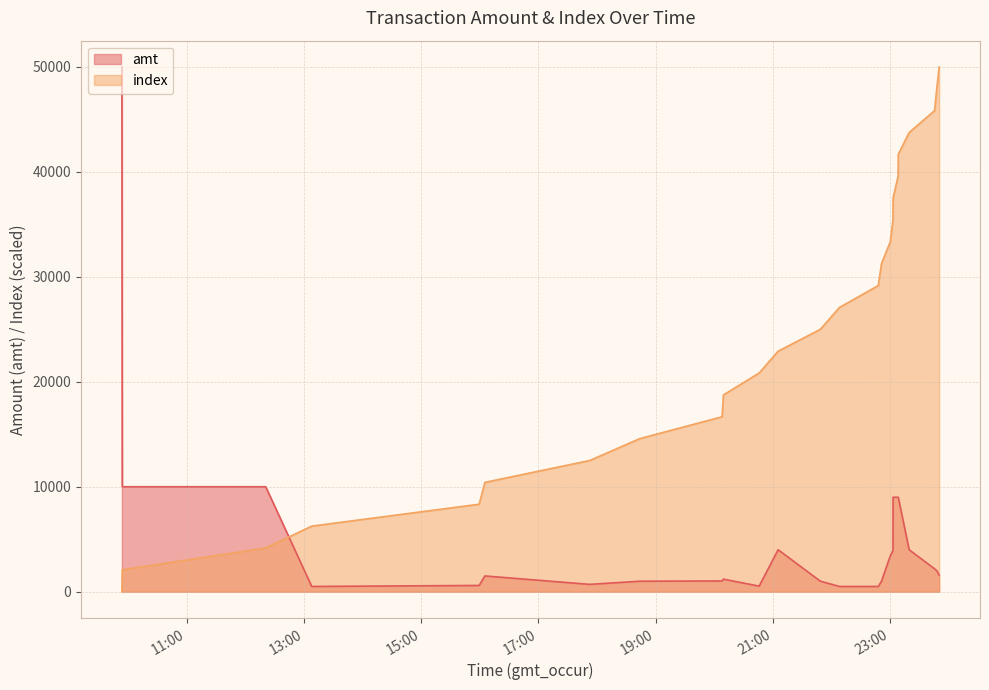

Reading left to right, what are all the values shown in this chart?

amt: 50000.0	10000.0	10000.0	500.0	596.5	1501.5	700.0	1000.0	1024.0	1200.0	530.0	4000.0	1001.0	500.0	498.4	1000.0	3400.0	3917.9	9000.0	9000.0	9000.0	4000.0	2180.0	1999.8	1580.0
index: 0.0	2083.3	4166.7	6250.0	8333.3	10416.7	12500.0	14583.3	16666.7	18750.0	20833.3	22916.7	25000.0	27083.3	29166.7	31250.0	33333.3	35416.7	37500.0	39583.3	41666.7	43750.0	45833.3	47916.7	50000.0